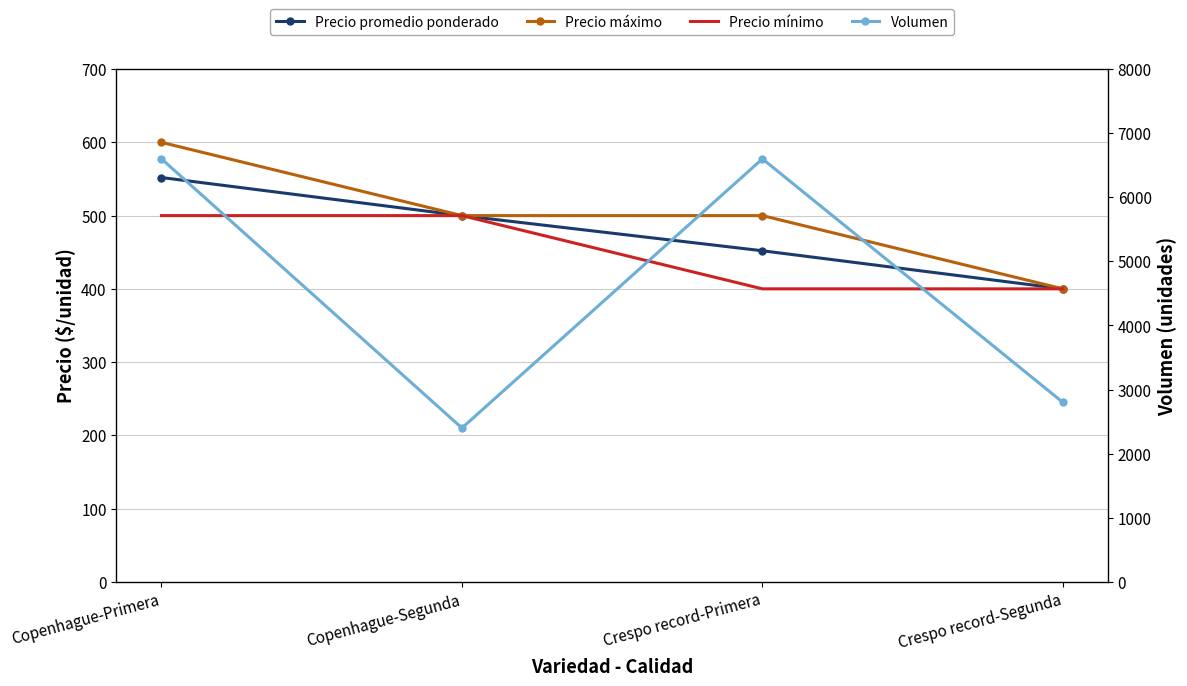

Which category has the lowest value in the Precio máximo series?

Crespo record-Segunda